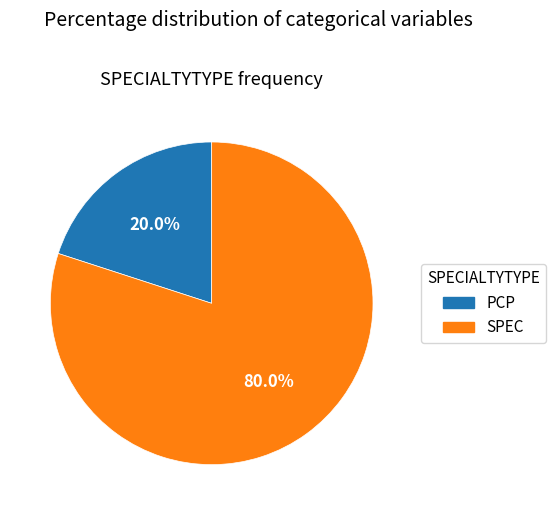

Rank the categories by value from highest to lowest.

SPEC, PCP